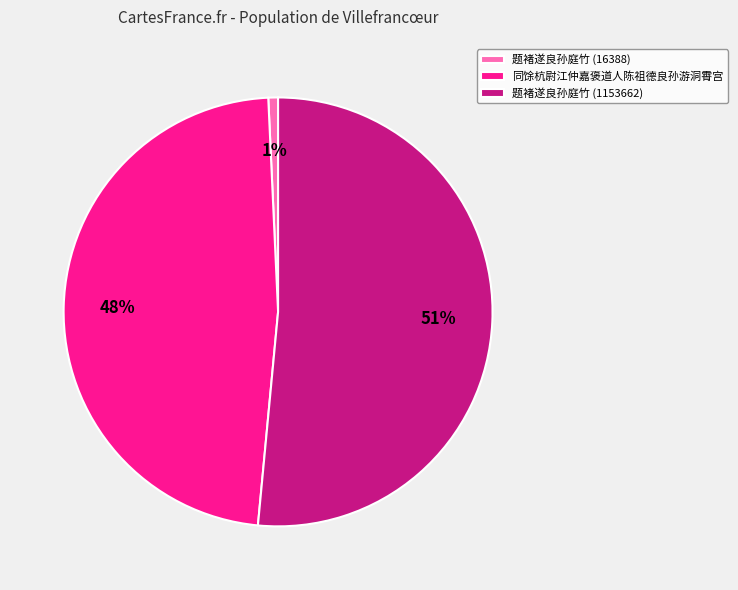

Is the sum of 题褚遂良孙庭竹 (1153662) and 题褚遂良孙庭竹 (16388) greater than half?

Yes